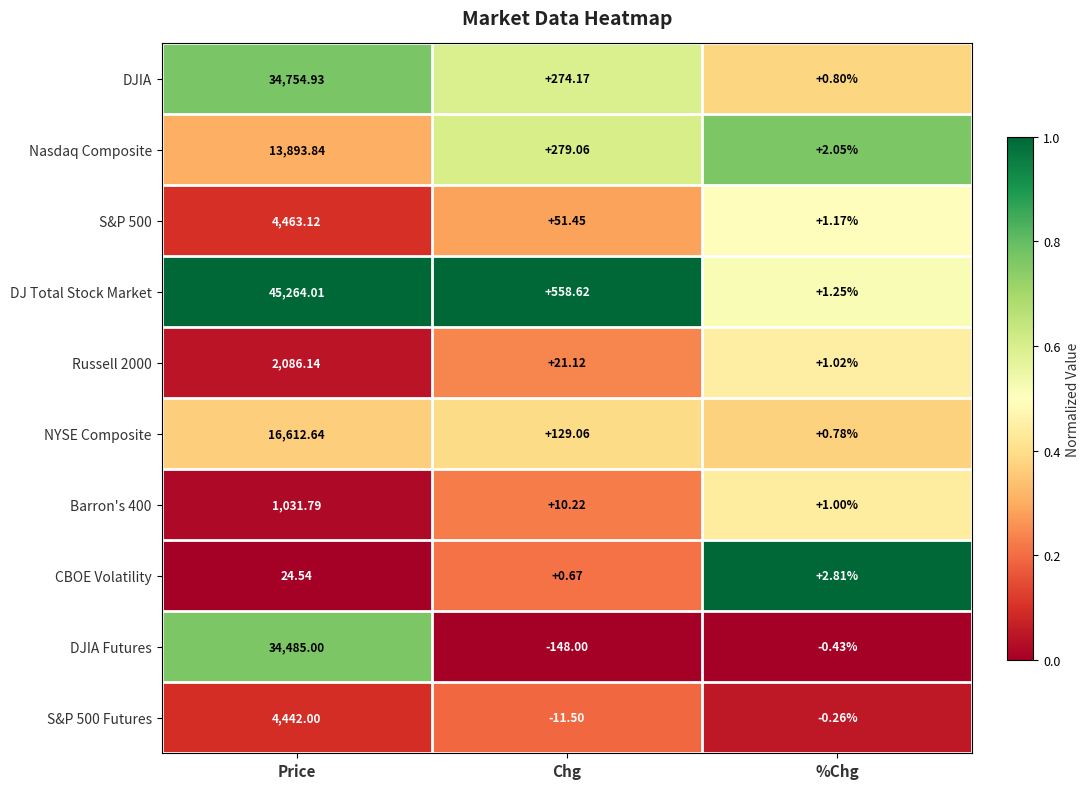

Which series has the largest total across all categories?

DJ Total Stock Market